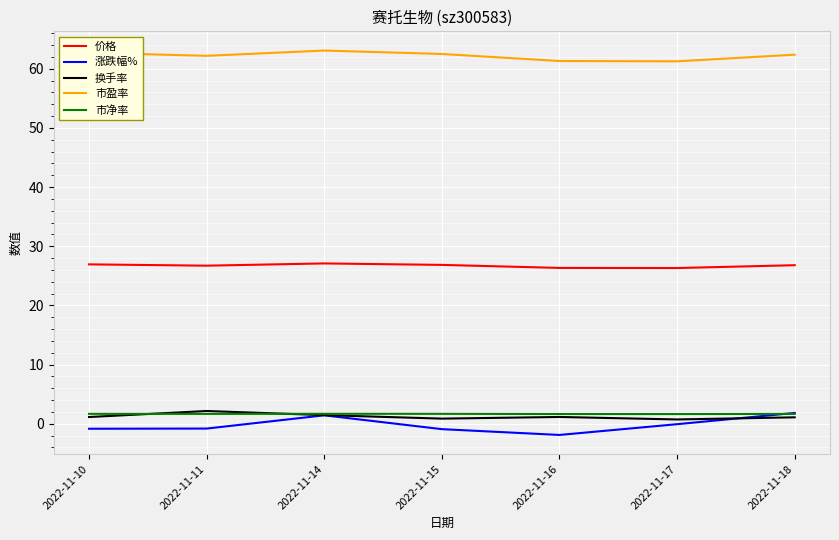

Is this an area chart (filled region under the line)?

No